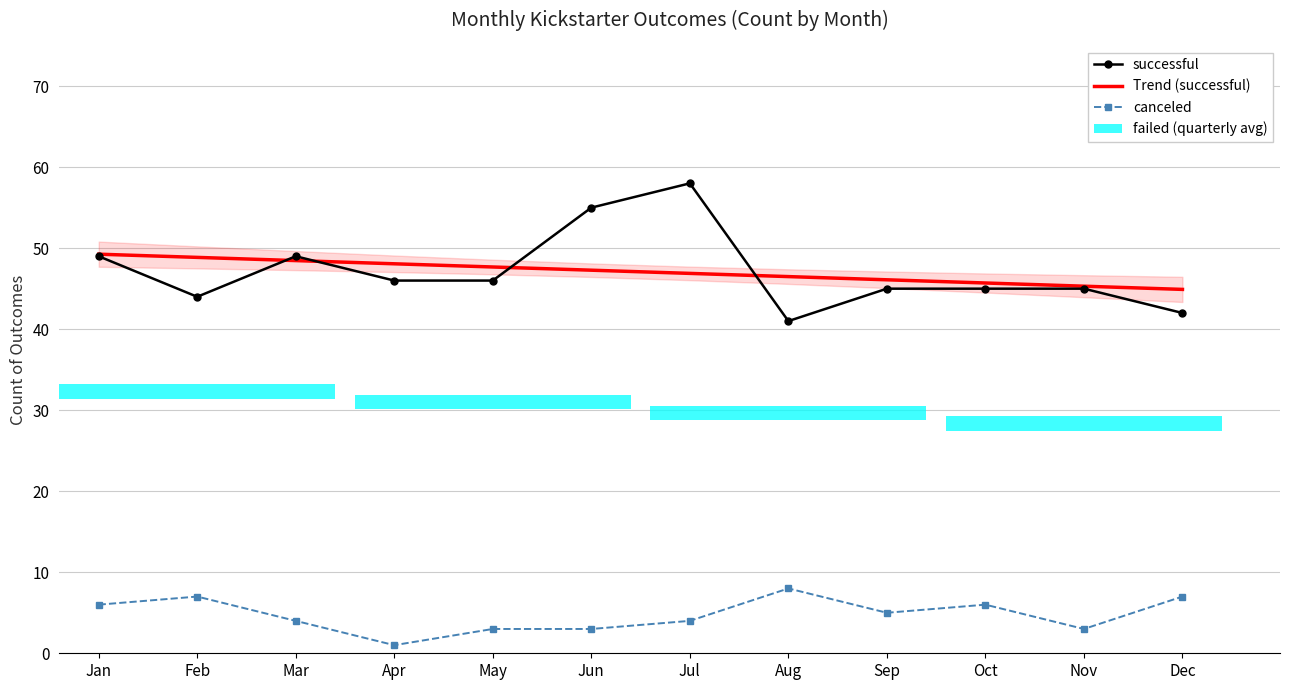

How many values in the Trend (successful) series are below 47?

6